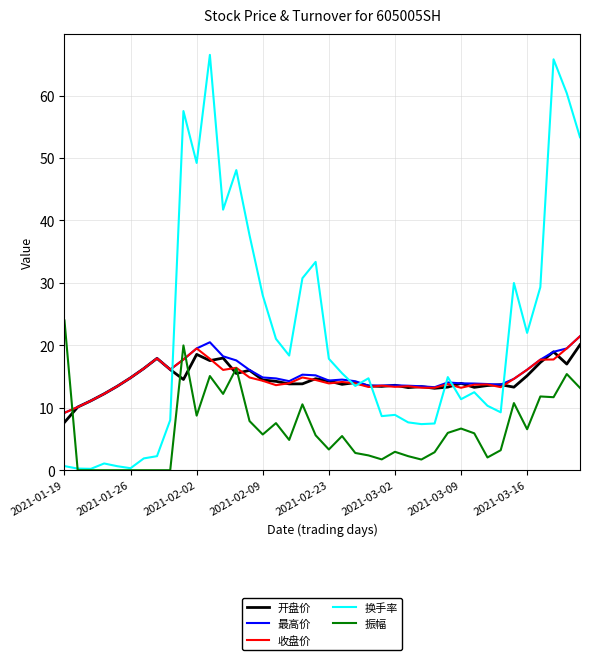

How many series are shown in this chart?

5